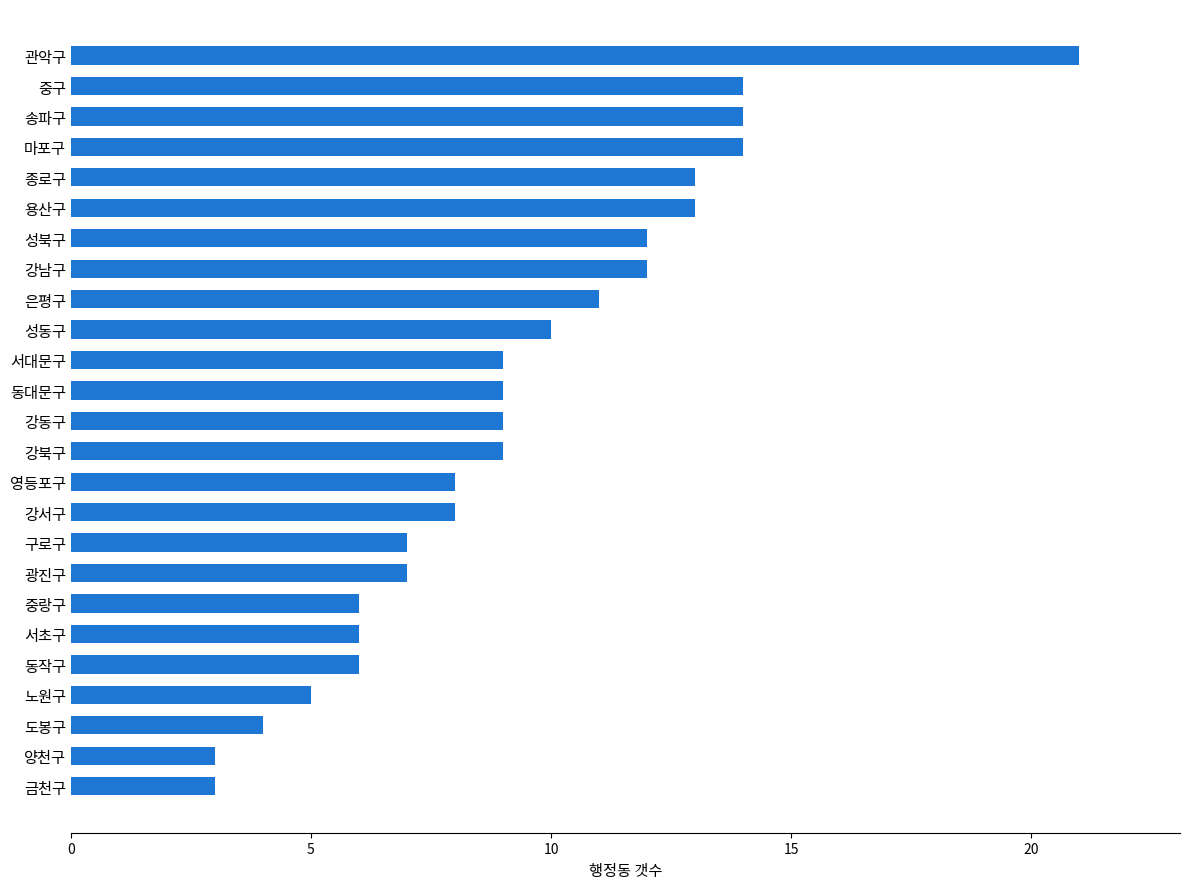

What is the change in value from 동대문구 to 중구?

+5